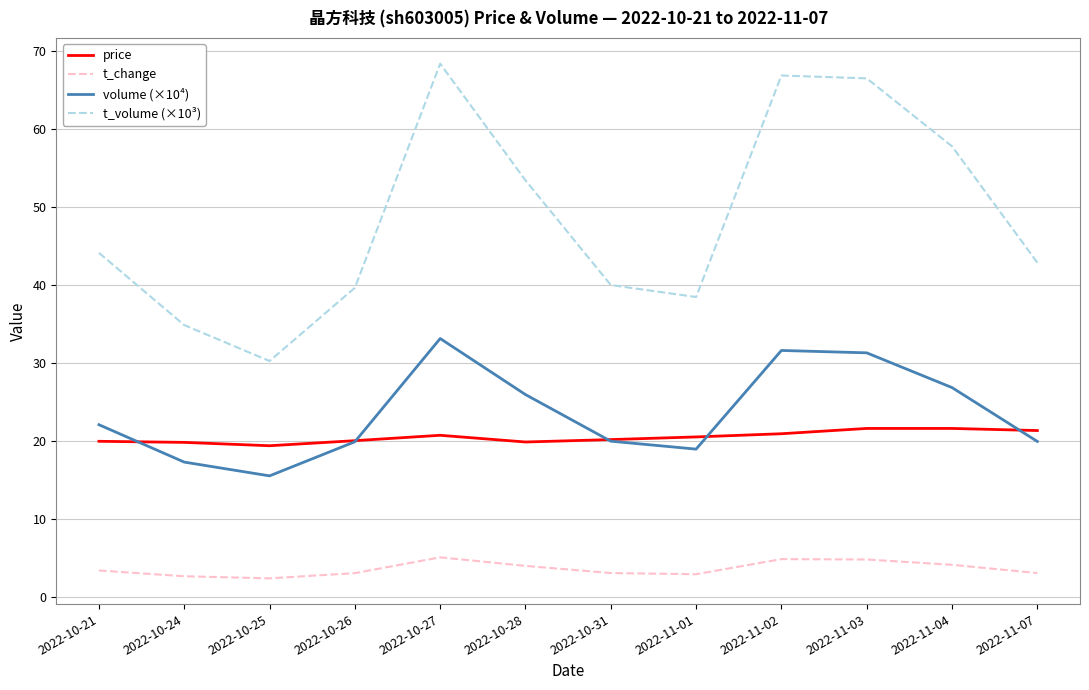

What position from the right is 2022-11-01?

5